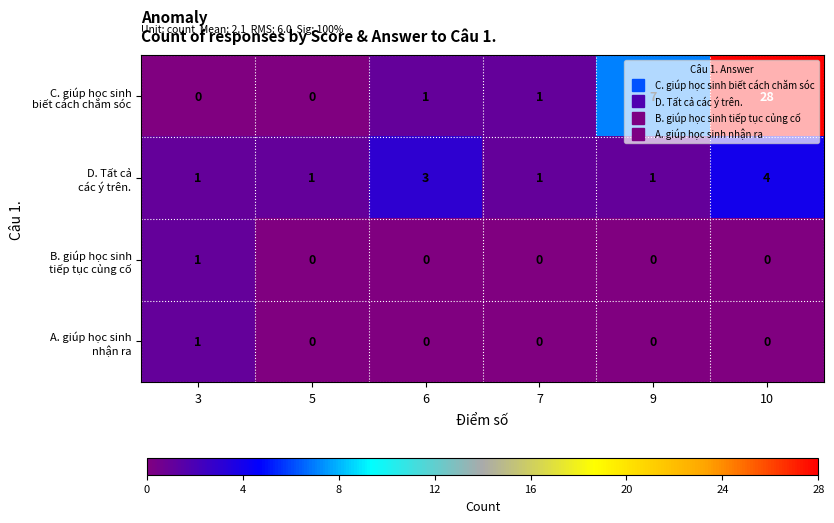

At which category is the sum across all series the highest?

10